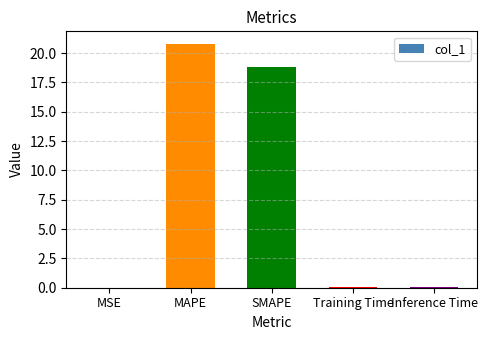

Where is the data nearest to the value 10?

SMAPE